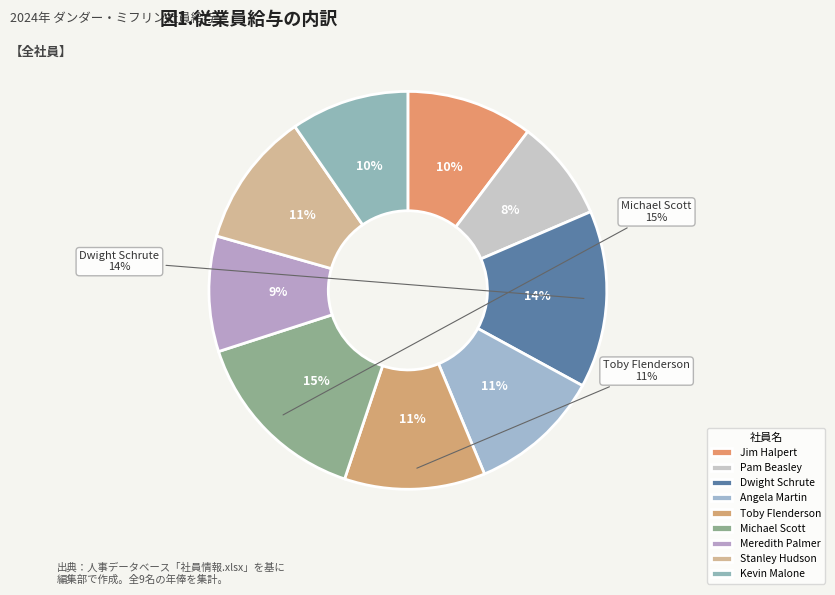

What is the largest slice in the pie chart?

Michael Scott